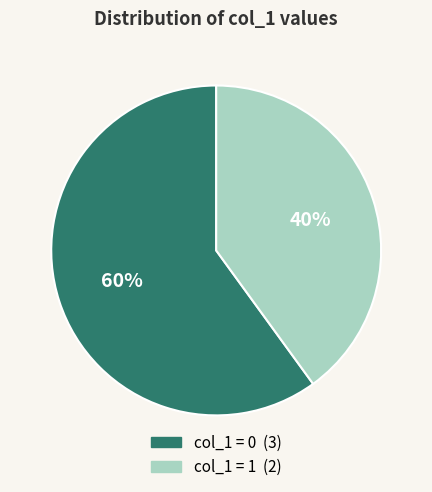

To the nearest percent, what is the difference between the largest and smallest slice percentages?

20%